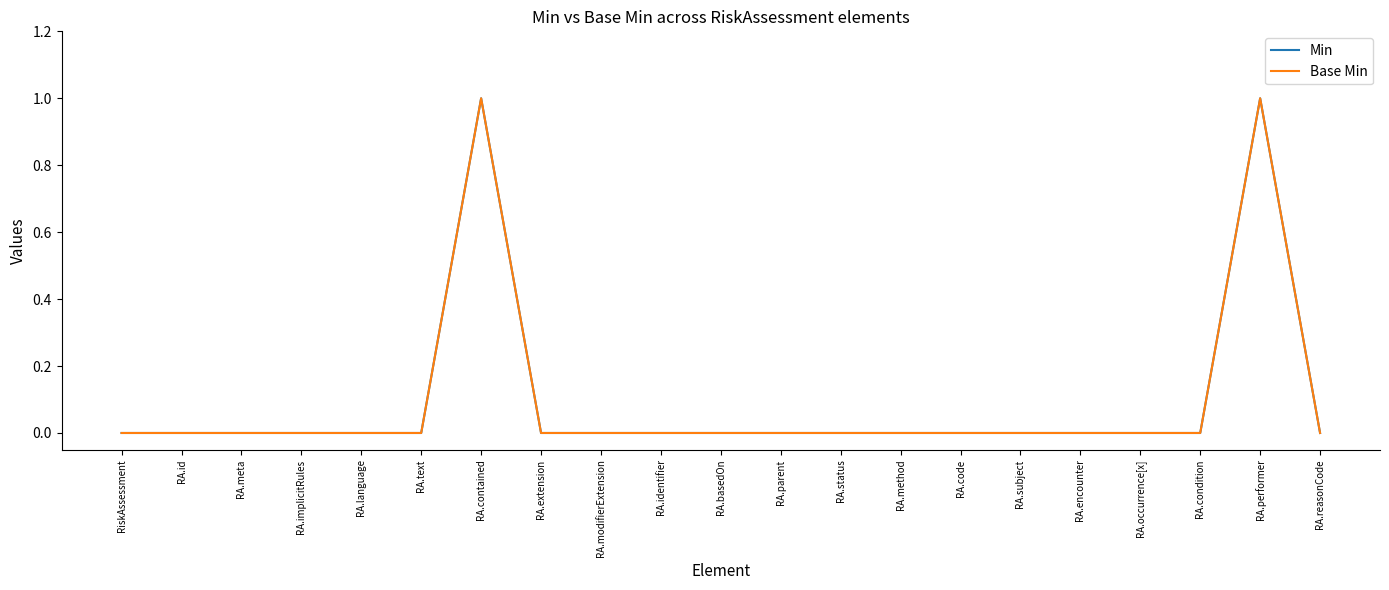

Reading left to right, what are all the values shown in this chart?

Min: 0	0	0	0	0	0	1	0	0	0	0	0	0	0	0	0	0	0	0	1	0
Base Min: 0	0	0	0	0	0	1	0	0	0	0	0	0	0	0	0	0	0	0	1	0